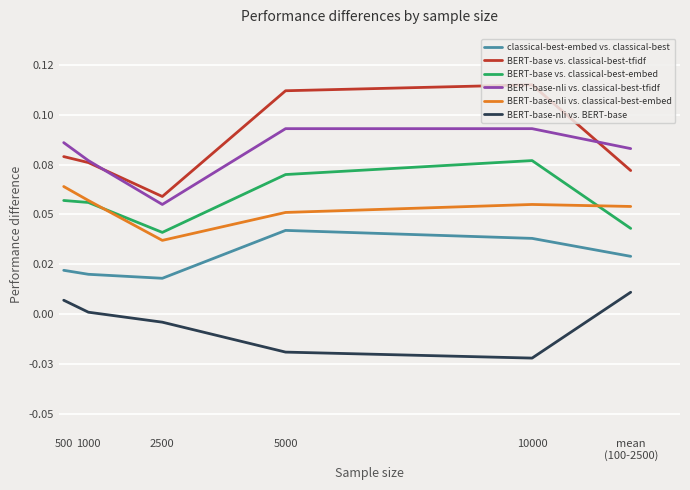

What are all the series names shown in the legend?

classical-best-embed vs. classical-best, BERT-base vs. classical-best-tfidf, BERT-base vs. classical-best-embed, BERT-base-nli vs. classical-best-tfidf, BERT-base-nli vs. classical-best-embed, BERT-base-nli vs. BERT-base